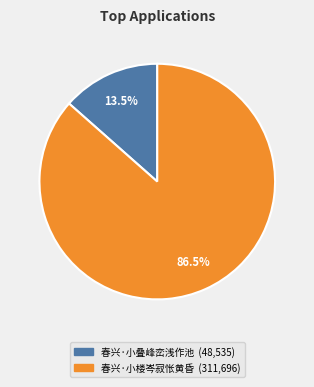

Which slice represents more than half of the pie?

春兴·小楼岑寂怅黄昏